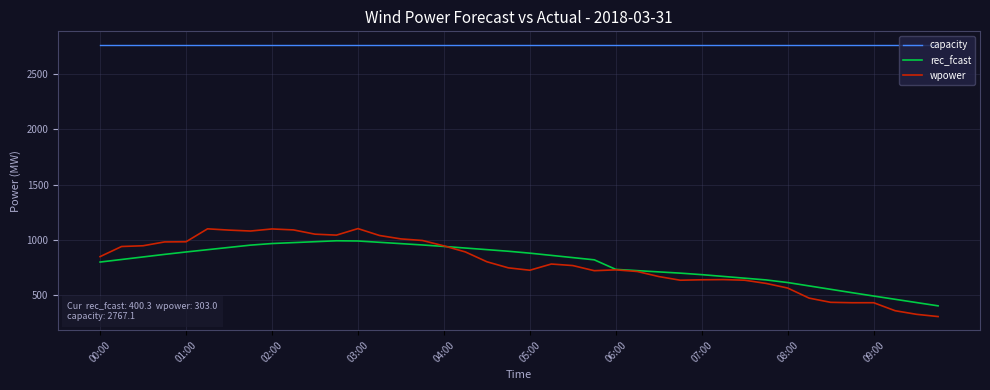

True or false: capacity and rec_fcast intersect in this chart.

False